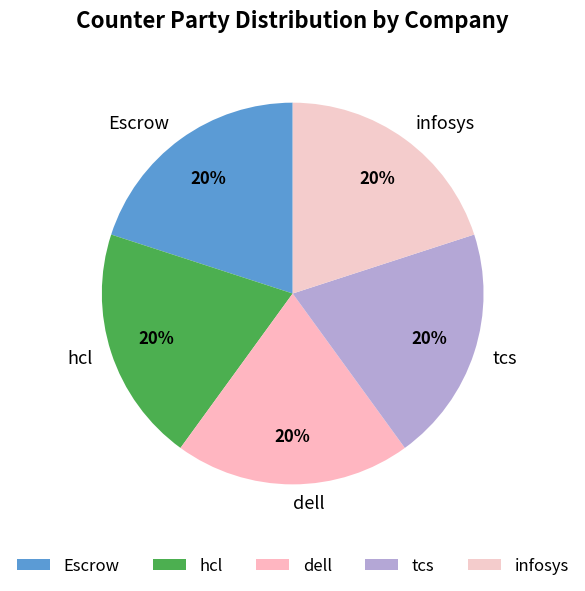

Do infosys and hcl together represent more than half of the pie?

No